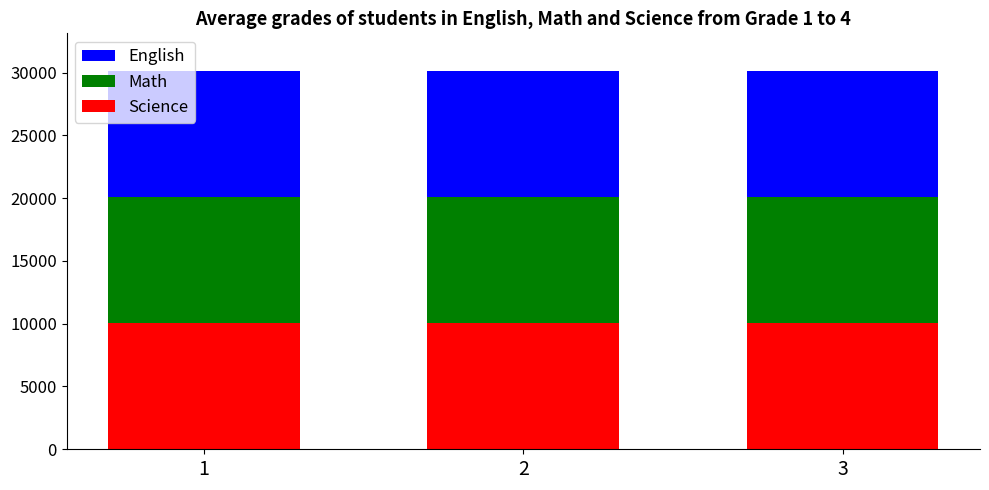

What is the lowest value of the Science series?

10033